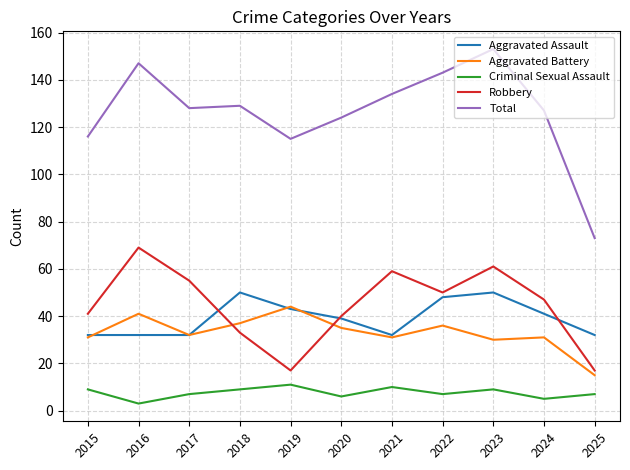

Where does the Aggravated Battery series first go above 32?

2016